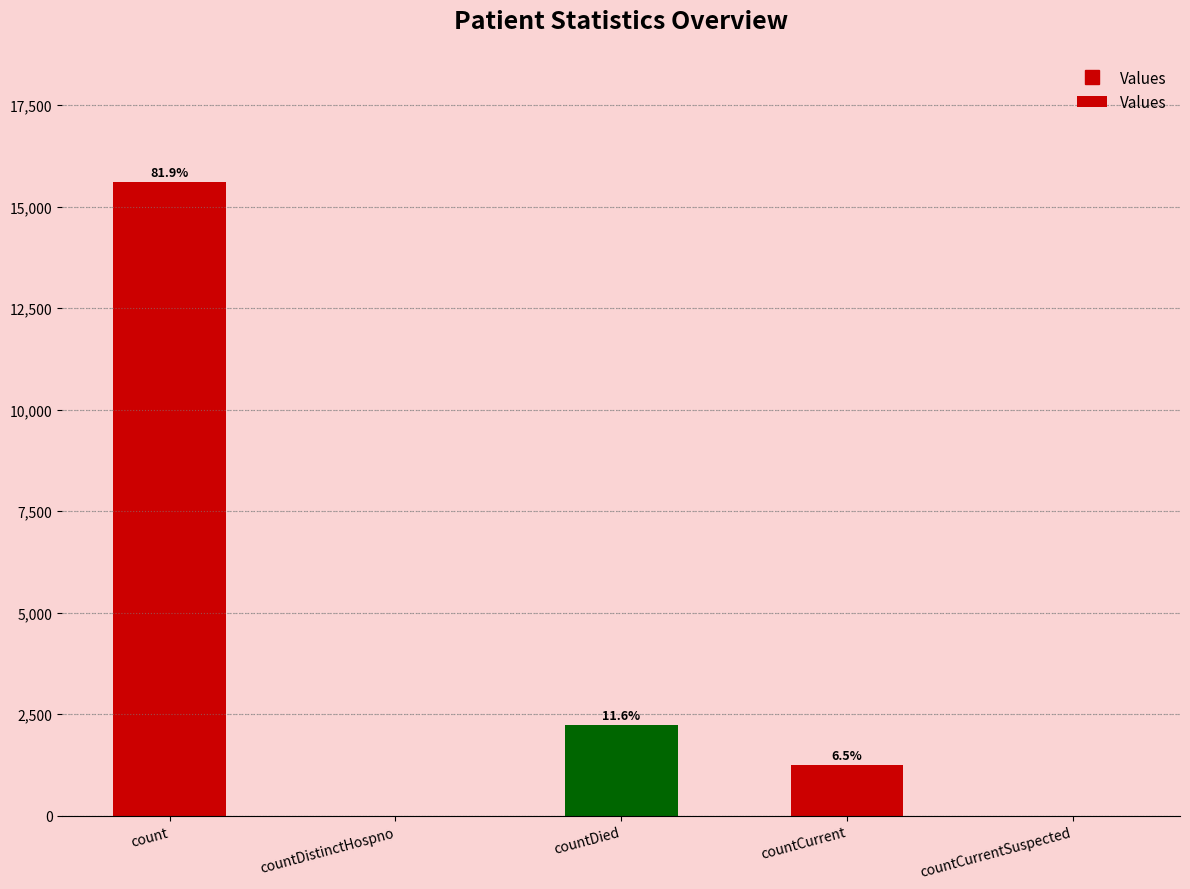

List the labels in order of value, smallest first.

countDistinctHospno, countCurrentSuspected, countCurrent, countDied, count